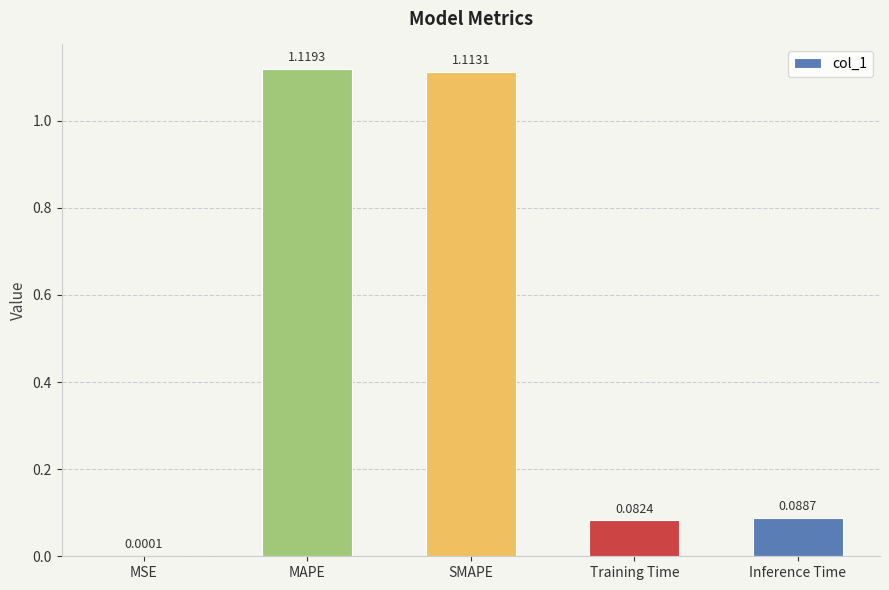

Which has a higher value, Inference Time or Training Time?

Inference Time